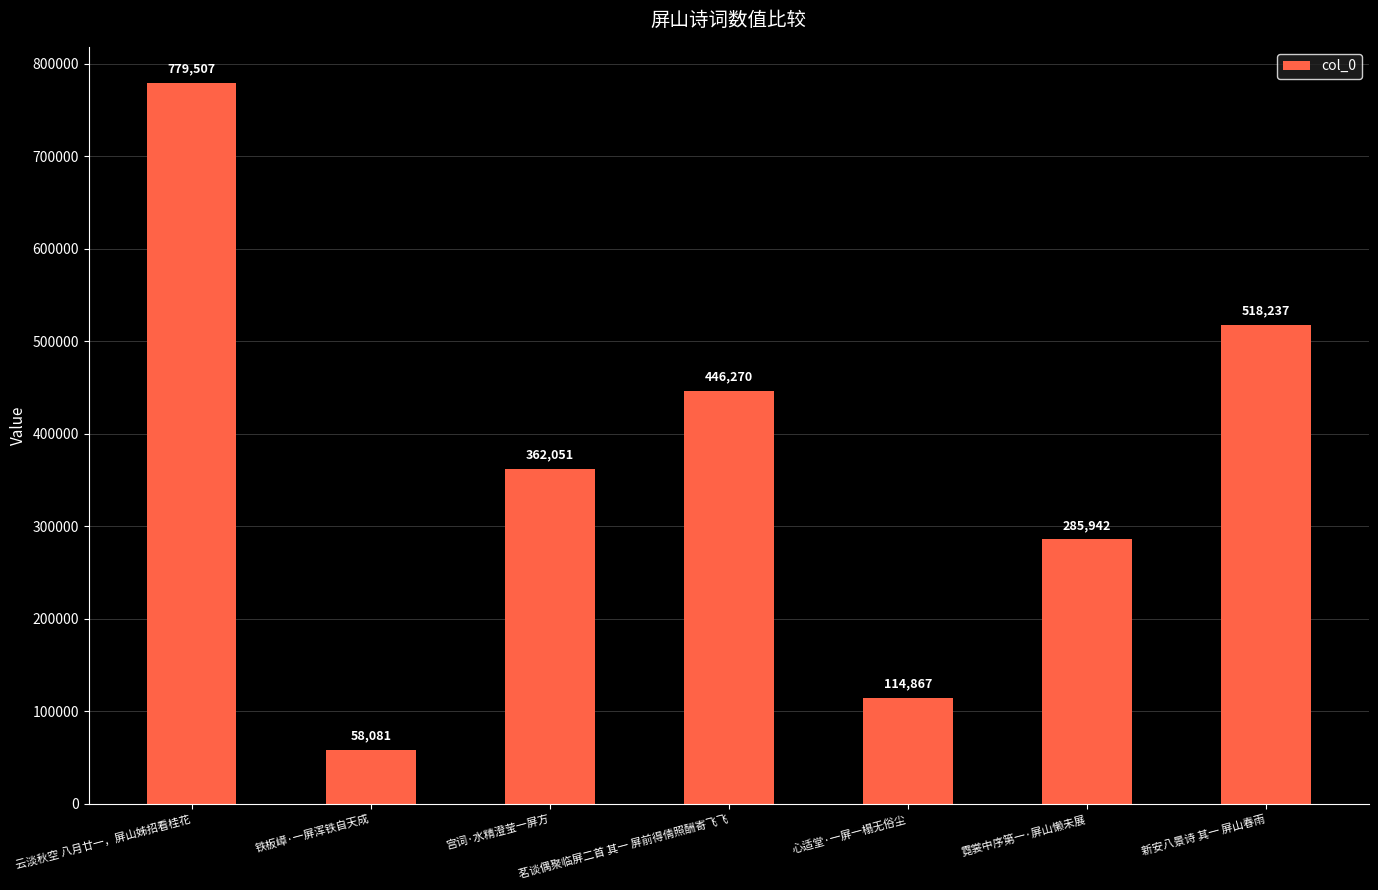

What is the greatest value displayed?

779507